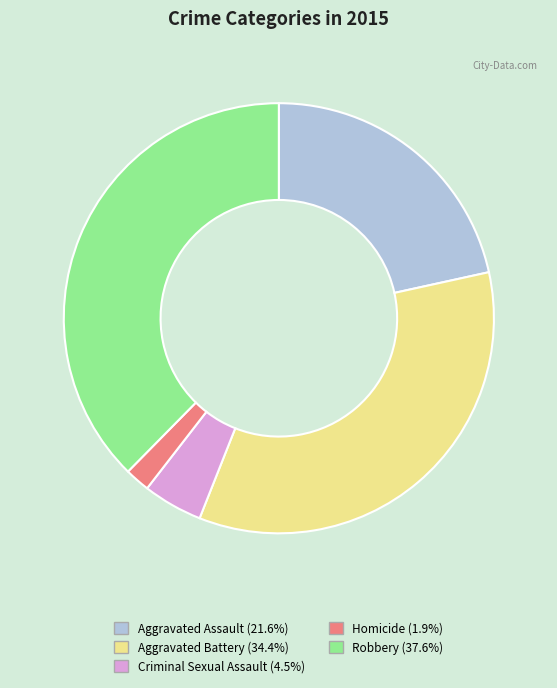

Rank the categories by value from highest to lowest.

Robbery, Aggravated Battery, Aggravated Assault, Criminal Sexual Assault, Homicide